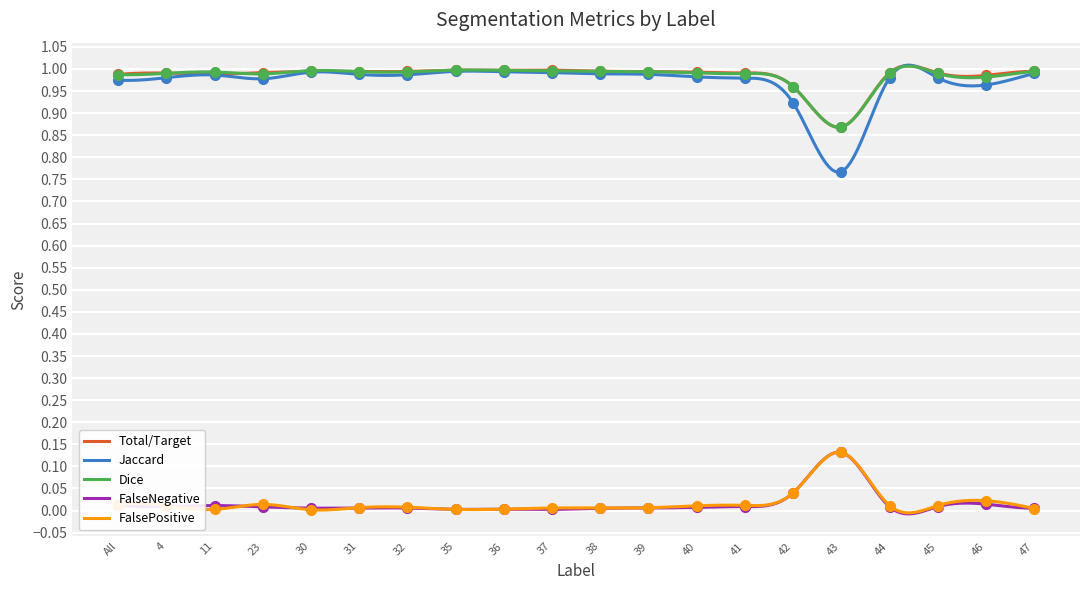

What is the approximate value of Total/Target at 11?

1.0